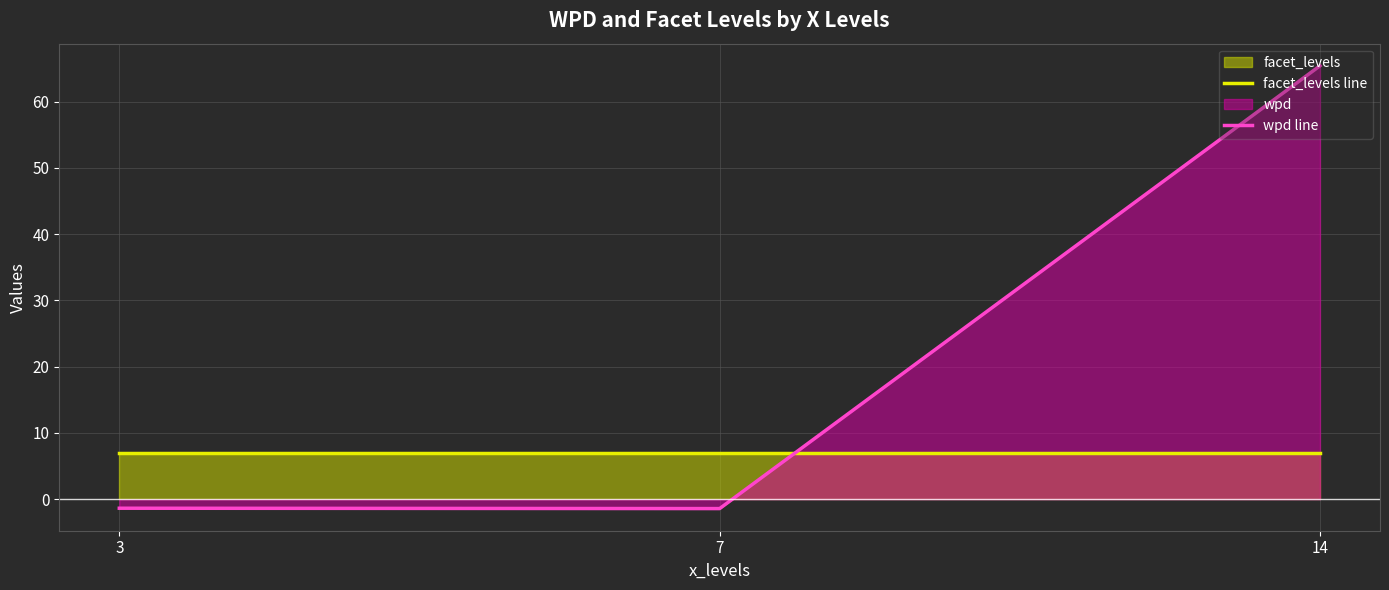

Between 3 and 7, which series saw the biggest shift?

wpd line